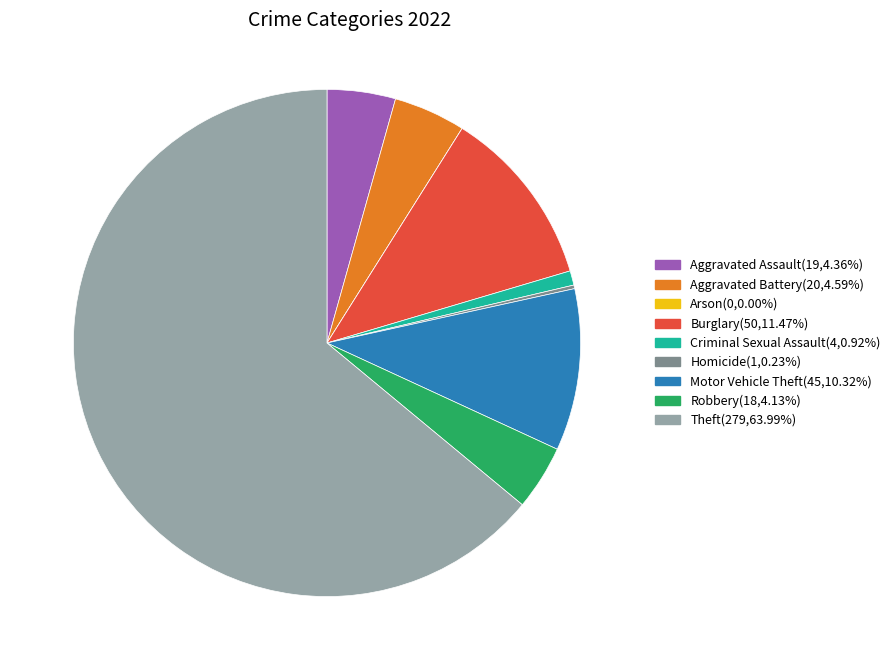

What is the largest slice in the pie chart?

Theft